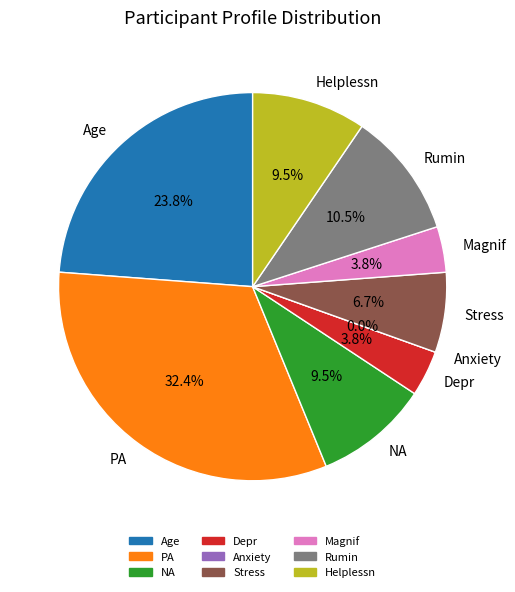

To the nearest percent, what portion does Magnif represent?

4%